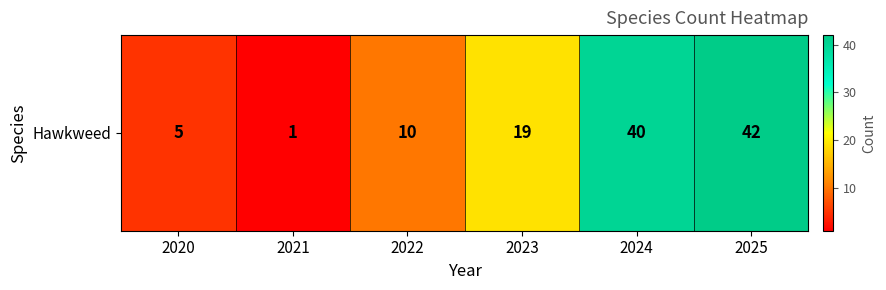

Reading left to right, transcribe all the data shown in this chart.

5	1	10	19	40	42